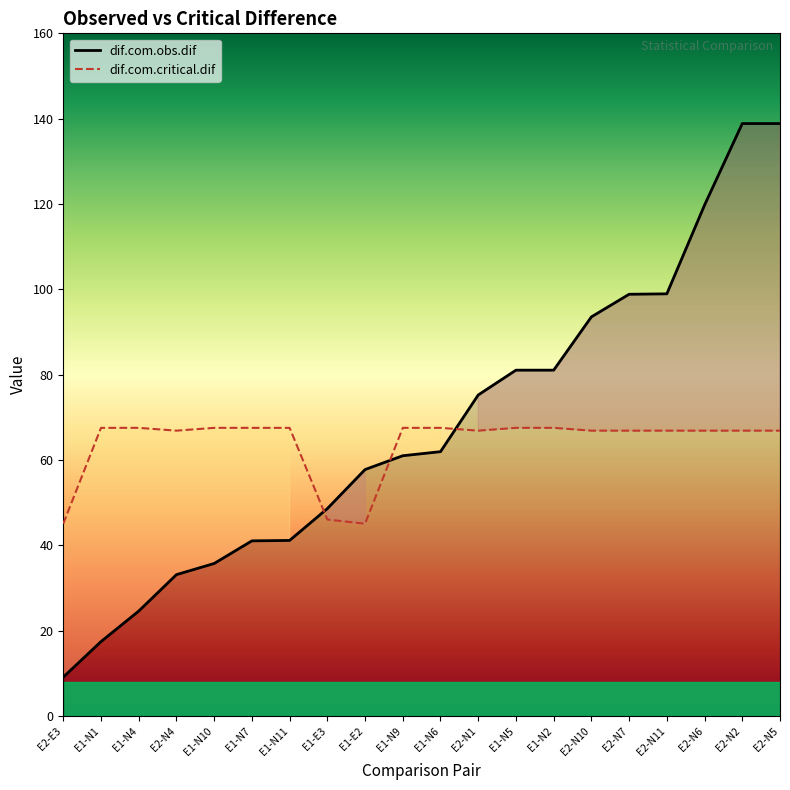

The value of dif.com.obs.dif at E2-N4 is 33.2. True or false?

True